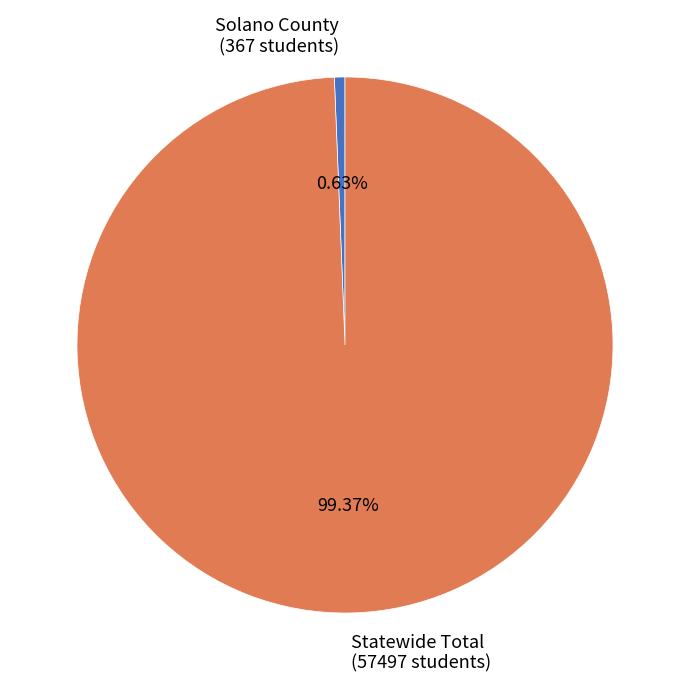

To the nearest percent, what percentage of the pie is Solano County?

1%